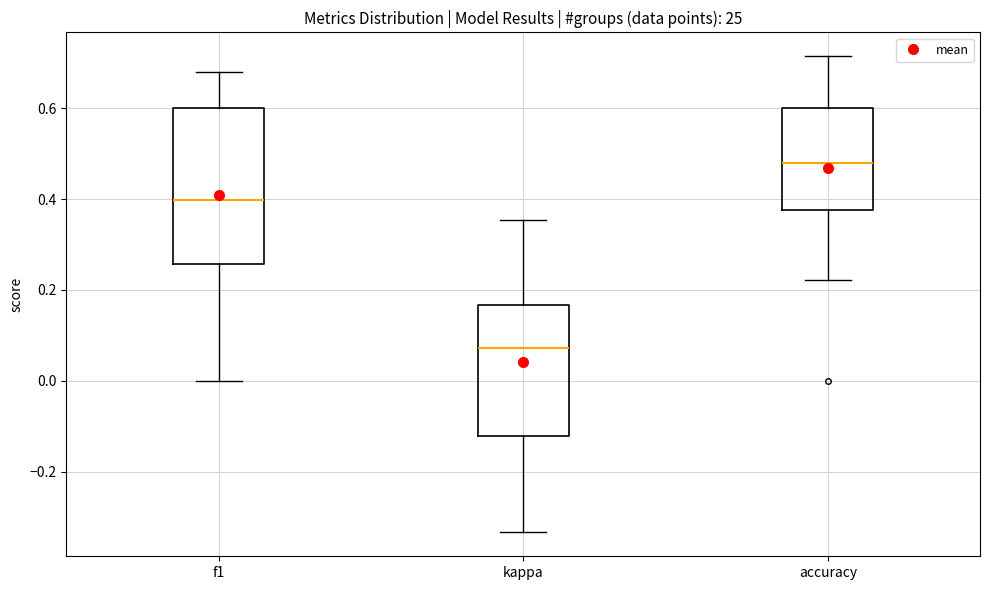

Comparing the boxes themselves (not the whiskers), which one is the tallest?

f1